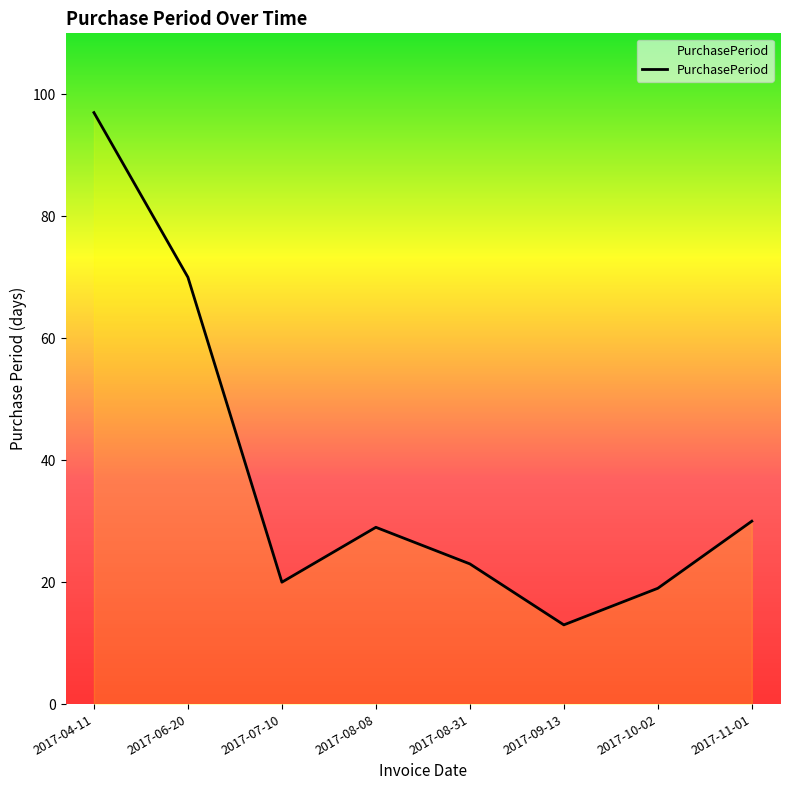

What is the average value?

38